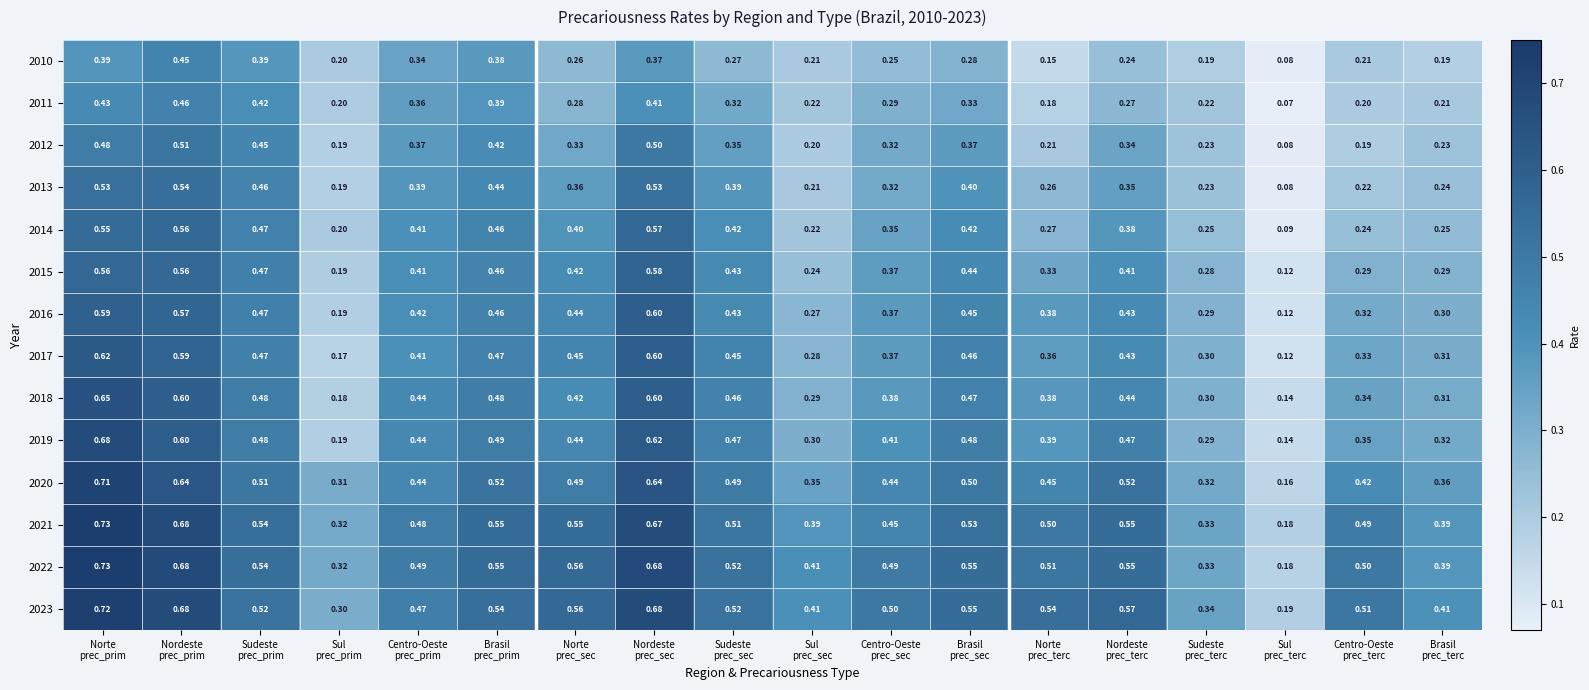

Which series has the largest total across all categories?

2023